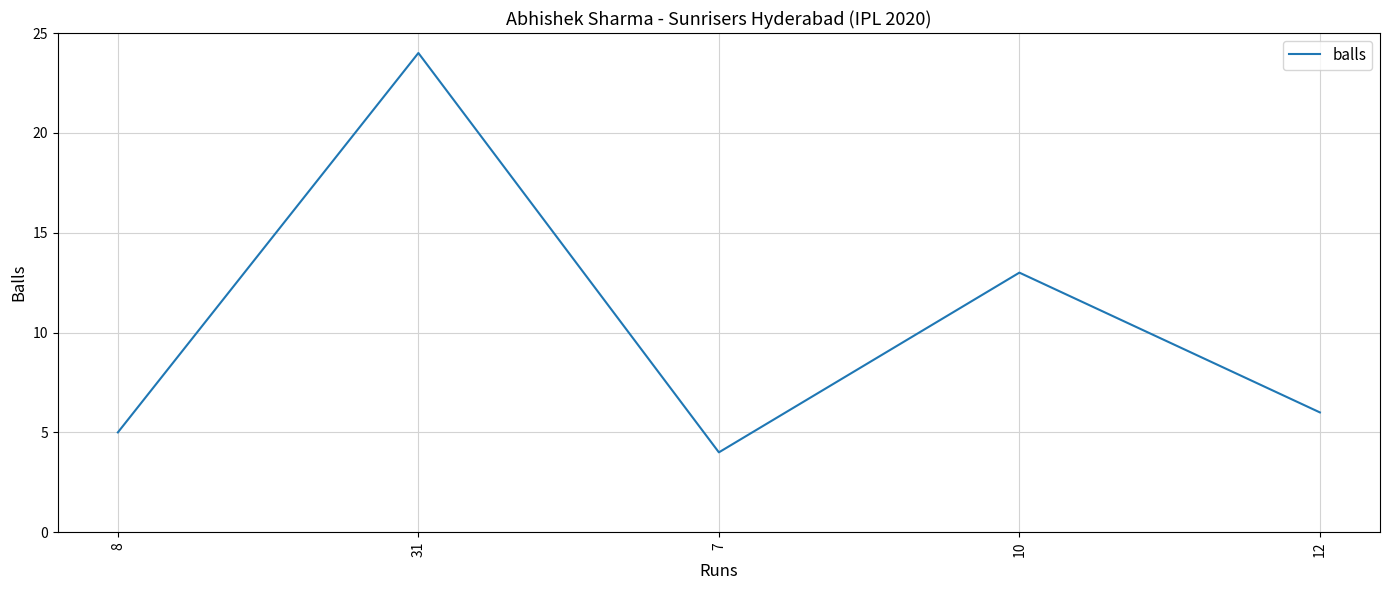

Reading left to right, what are all the values shown in this chart?

5	24	4	13	6